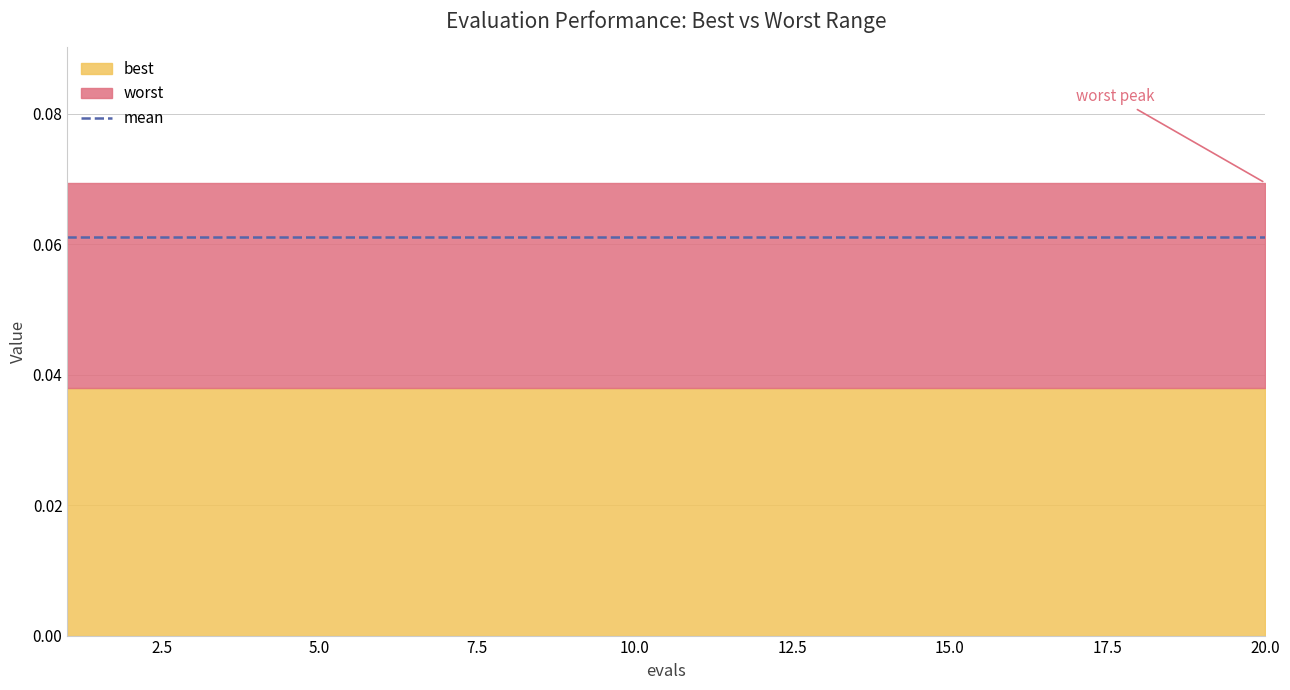

Reading right to left, what are all the values shown in this chart?

best: 0.0	0.0	0.0	0.0	0.0	0.0	0.0	0.0	0.0	0.0	0.0	0.0	0.0	0.0	0.0	0.0	0.0	0.0	0.0	0.0
worst: 0.1	0.1	0.1	0.1	0.1	0.1	0.1	0.1	0.1	0.1	0.1	0.1	0.1	0.1	0.1	0.1	0.1	0.1	0.1	0.1